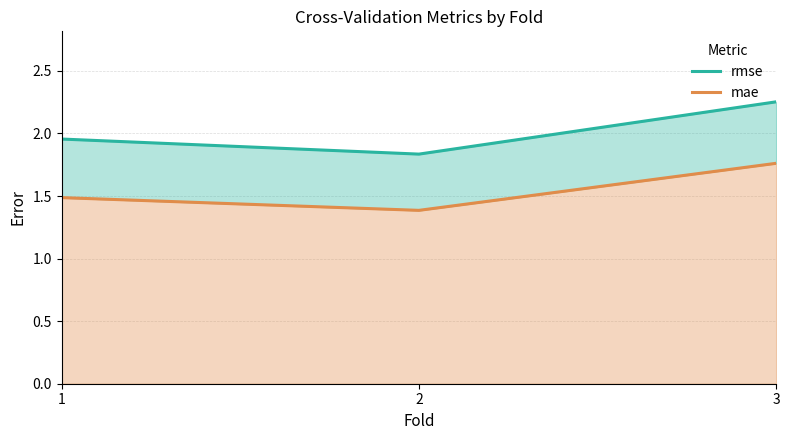

Which has a higher value, 3 or 1?

3